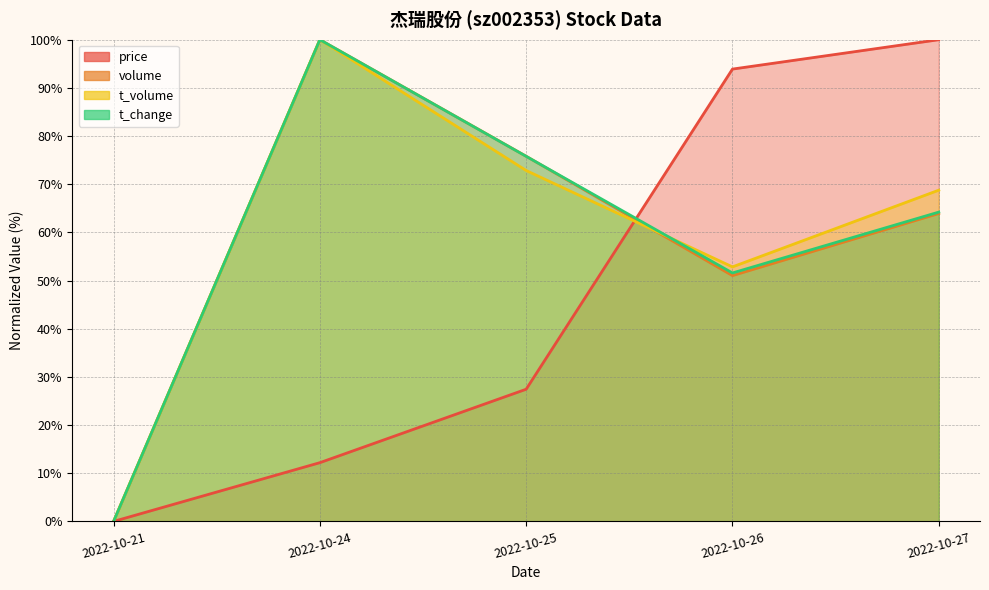

How many values in the t_volume series exceed 68?

3